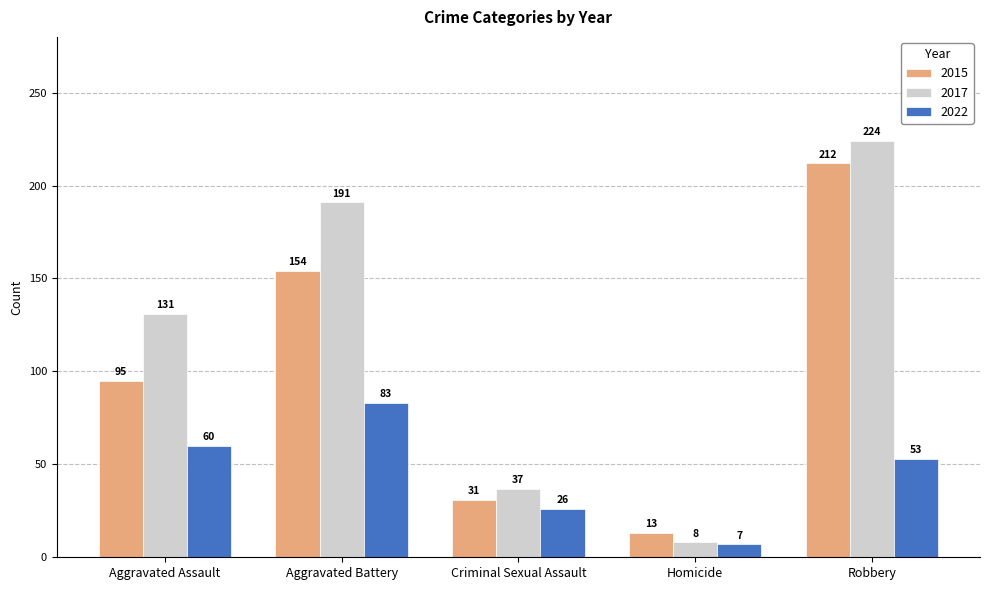

The 2015 series shows 212 at Robbery. True or false?

True